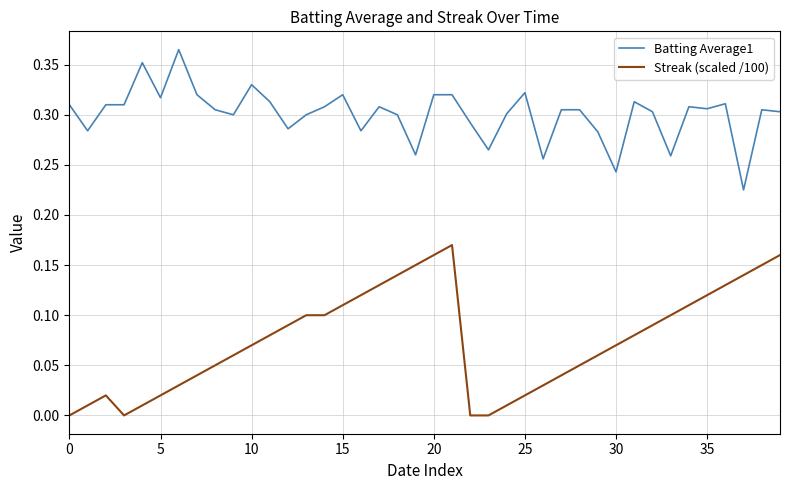

List the series in order of their overall mean, highest first.

Batting Average1, Streak (scaled /100)